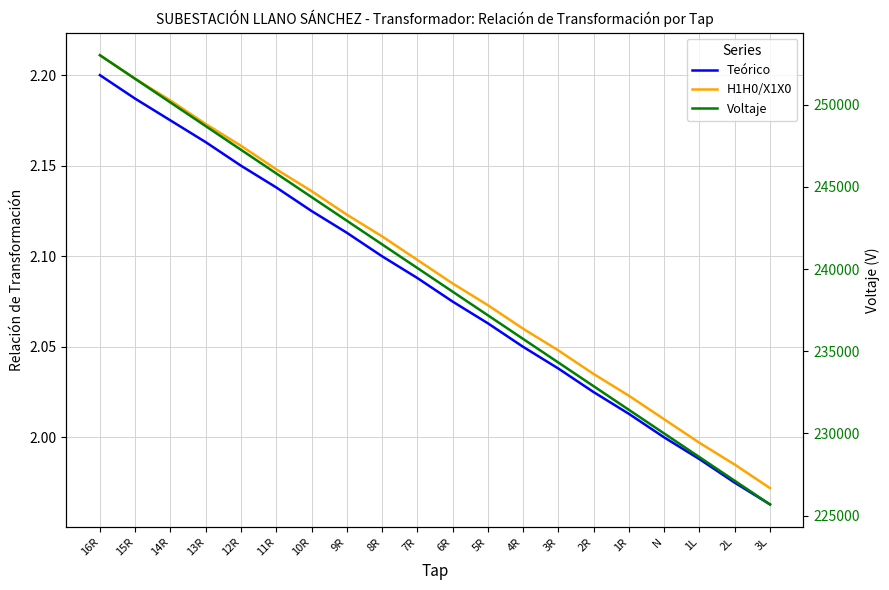

What is the difference between the highest and lowest values at 15R?

251559.8